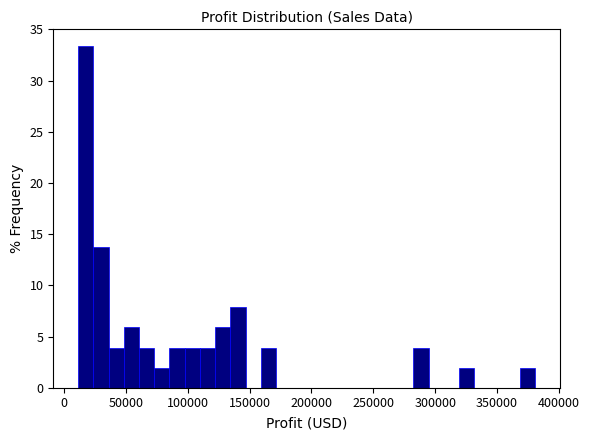

Read against the x-axis, roughly where is the centre of the tallest bar?

20000